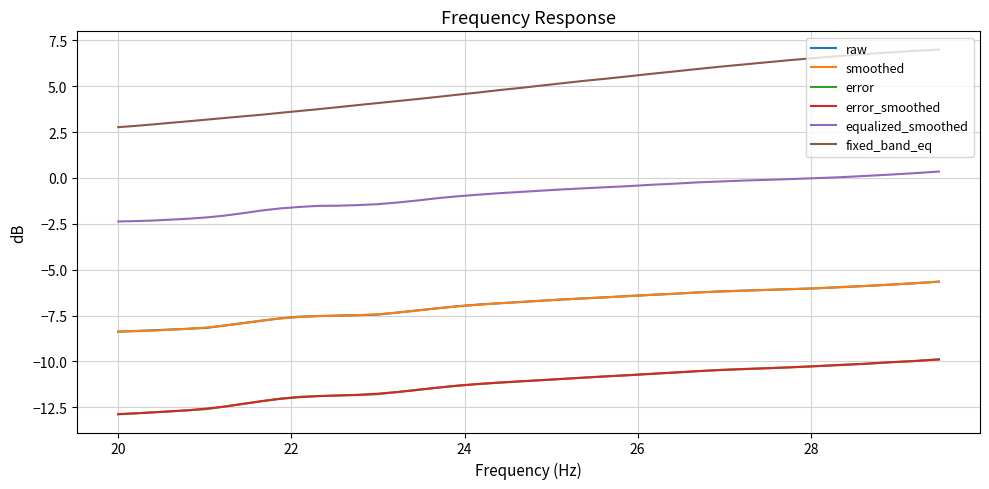

Which series has the largest total across all categories?

fixed_band_eq